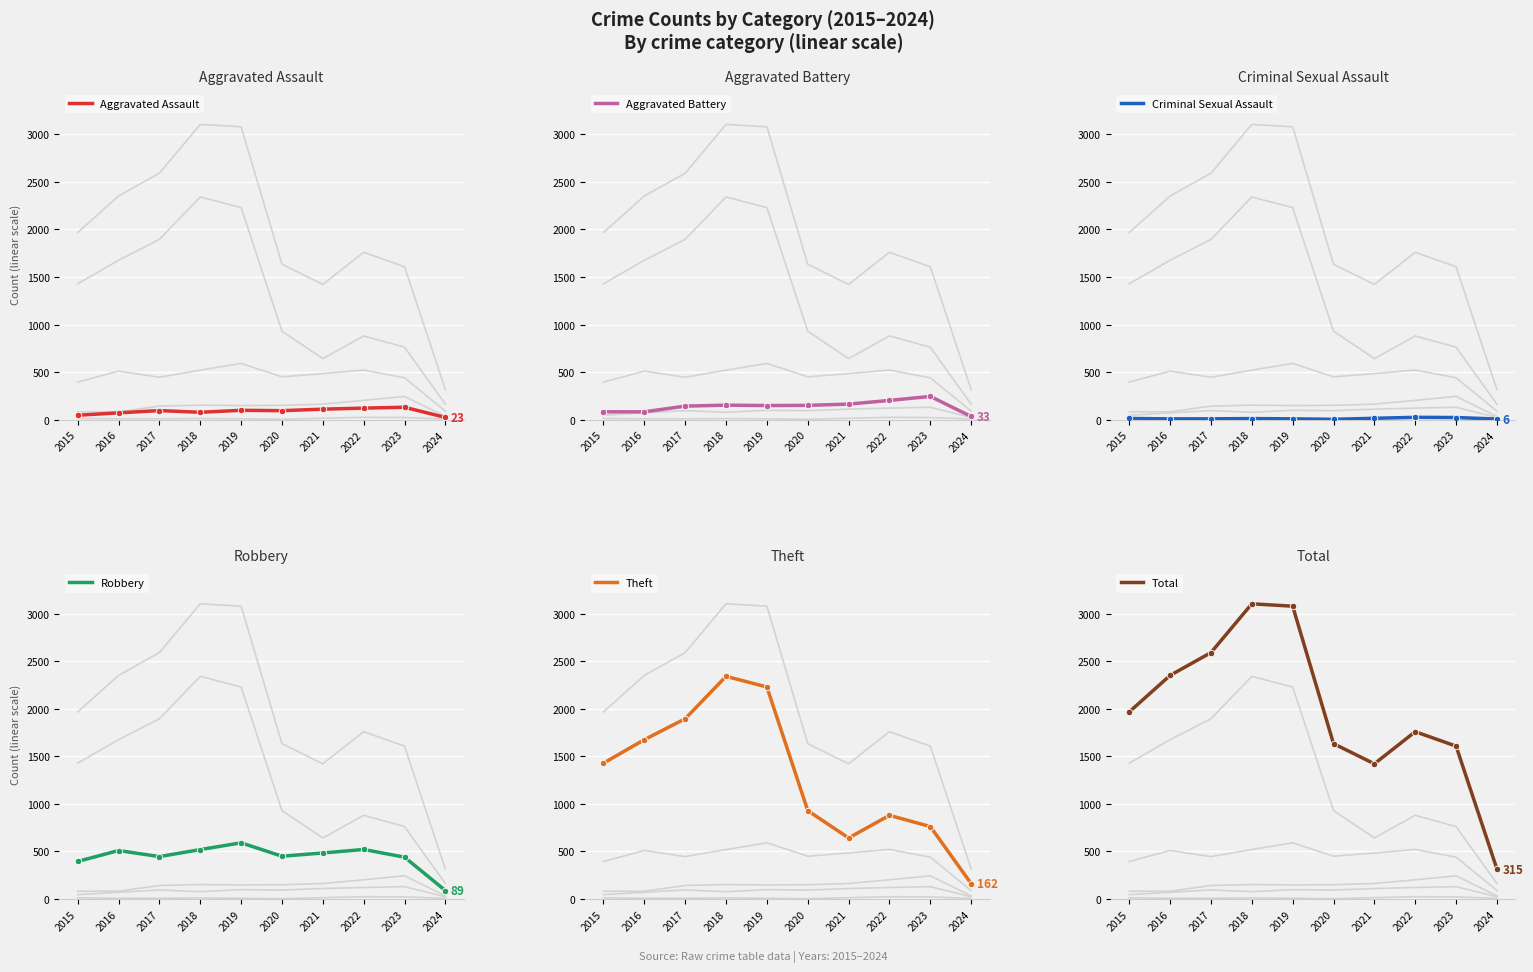

At which category is the sum across all series the highest?

2018